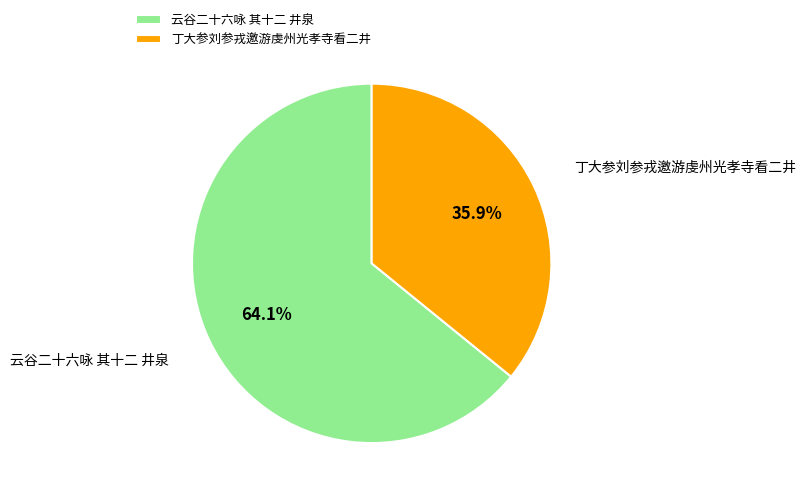

What is the total percentage of 丁大参刘参戎邀游虔州光孝寺看二井 and 云谷二十六咏 其十二 井泉?

100.0%